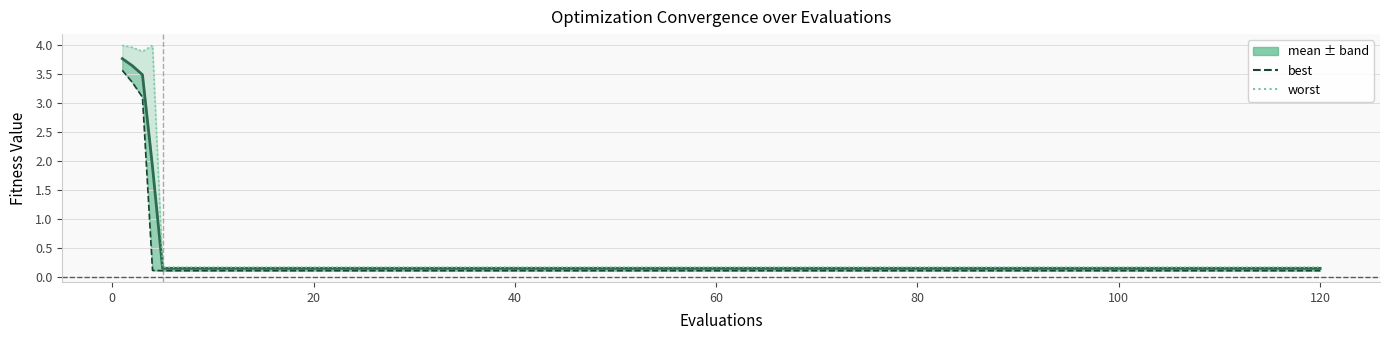

True or false: mean has more than 1 points higher than both neighbors.

False